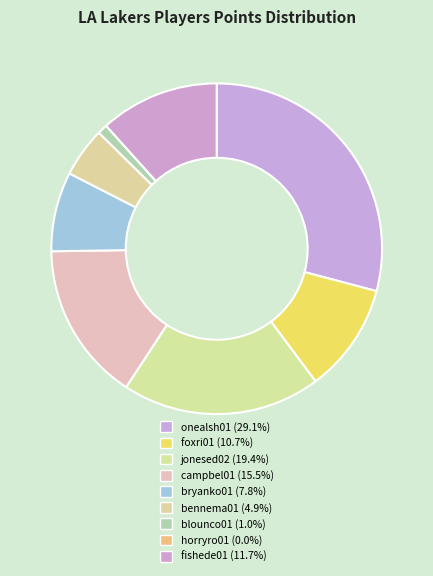

Which category has the biggest portion of the pie?

onealsh01